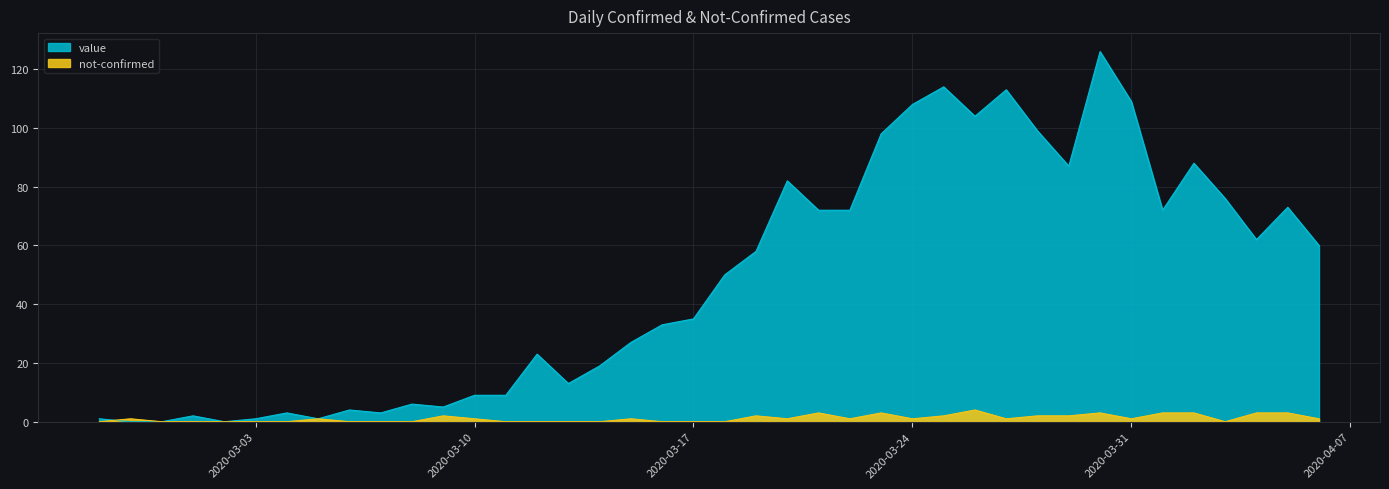

At which category does not-confirmed reach its first local peak?

2020-02-28